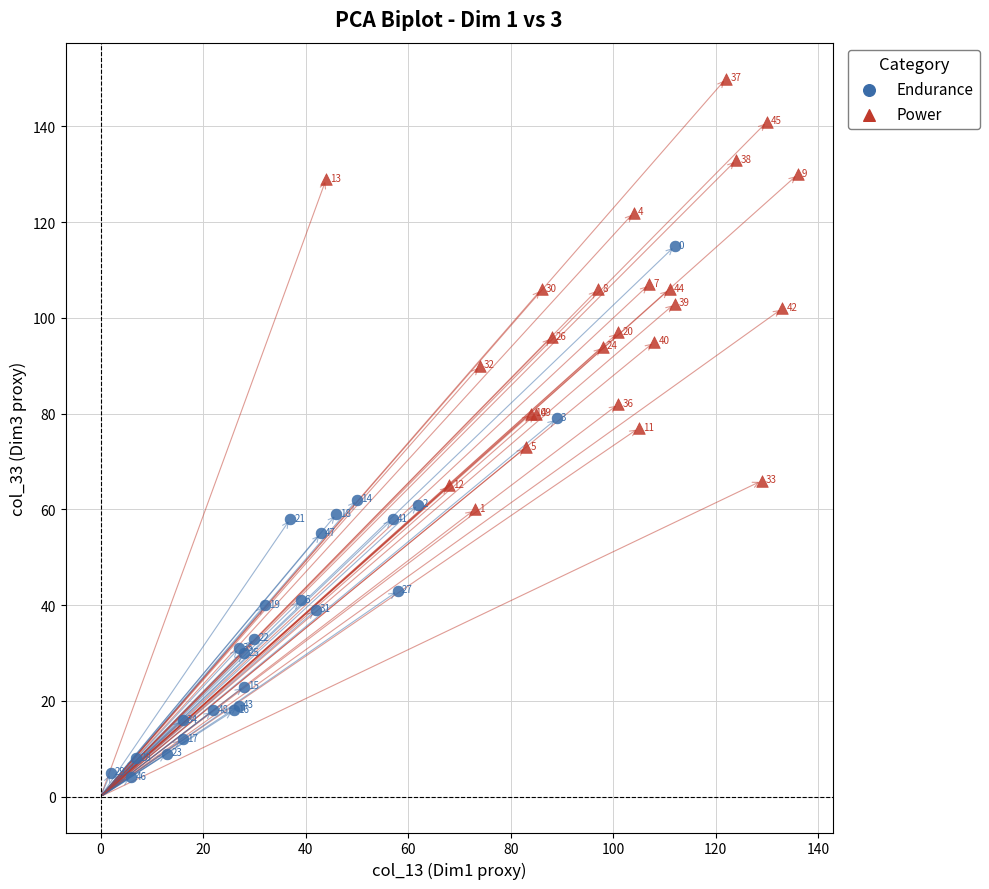

Which series reaches the maximum Y coordinate?

Power